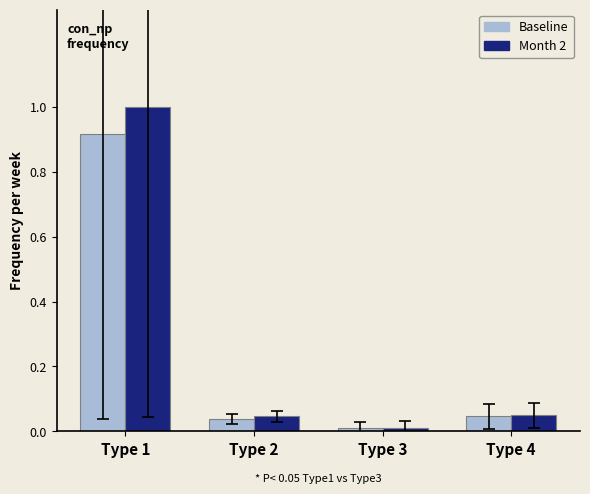

At which category is the sum across all series the highest?

Type 1